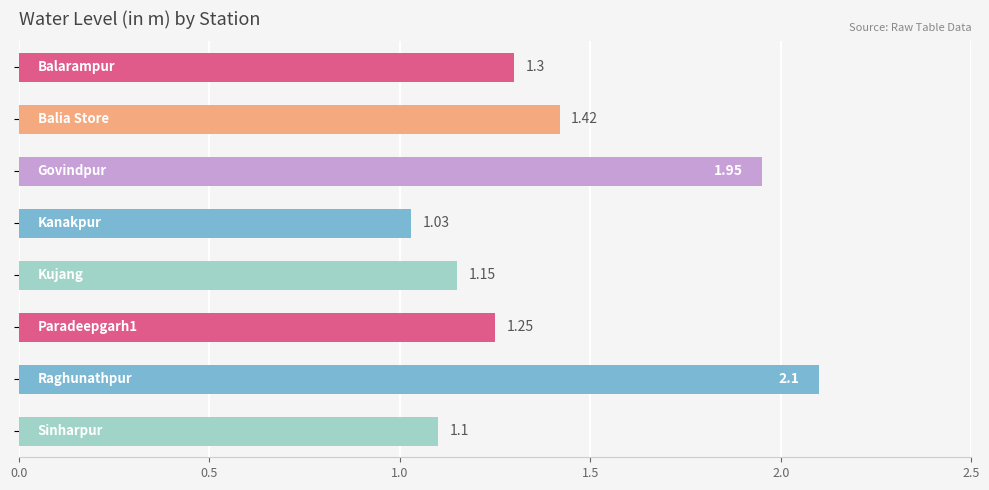

What is the sum of all values?

11.3